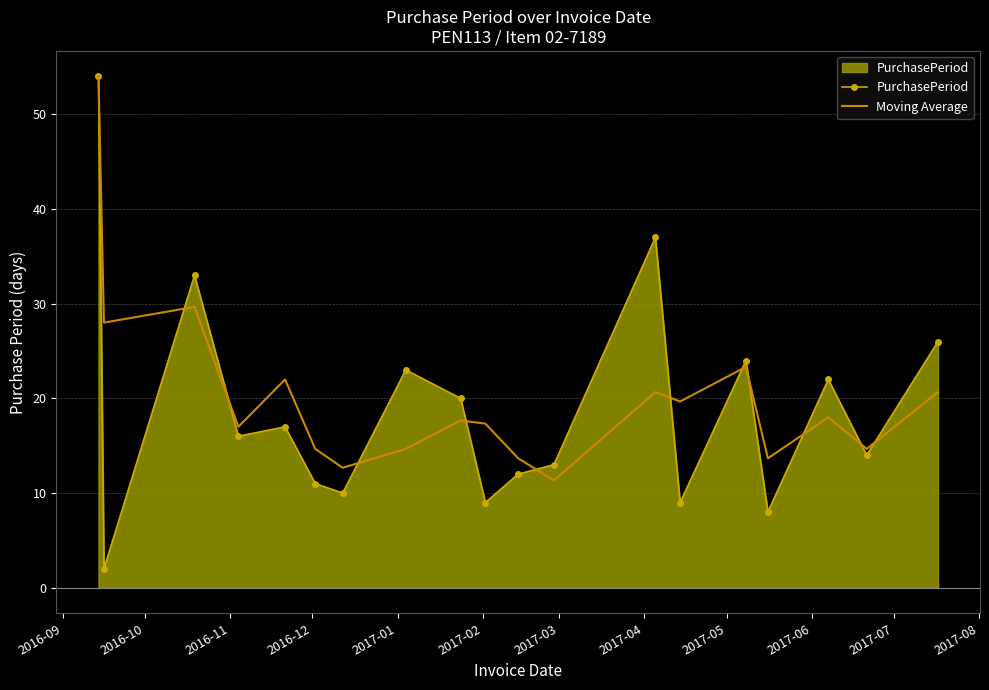

What is the greatest value displayed?

54.0